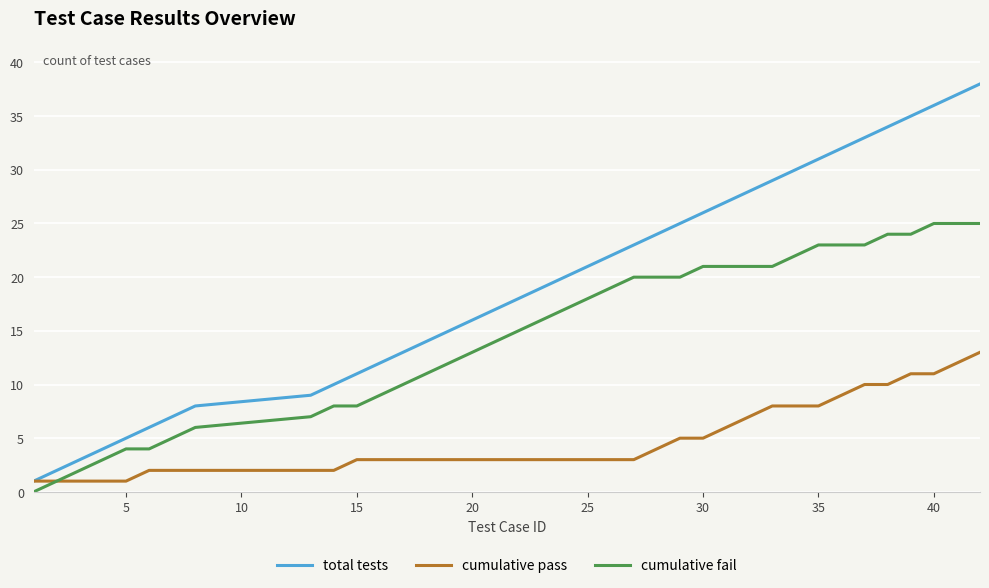

What is the average value of the cumulative pass series?

5